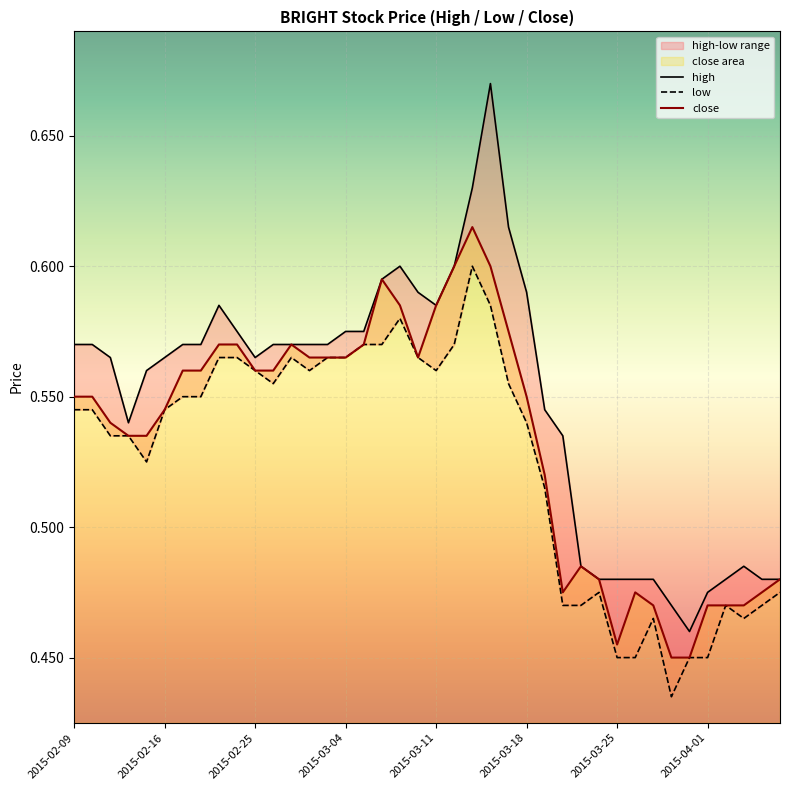

True or false: high and close intersect in this chart.

False